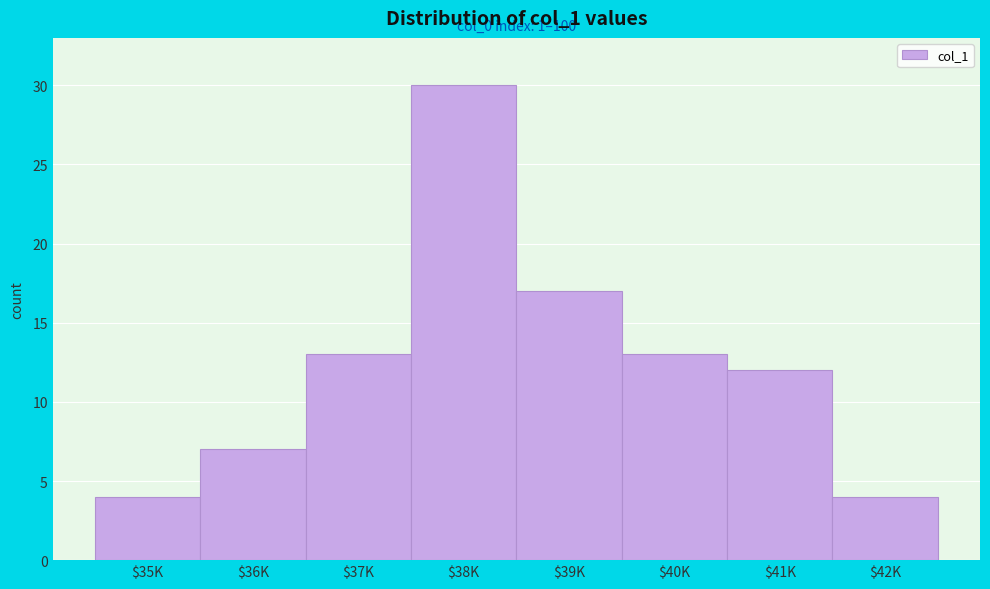

Reading left to right, what are all the values shown in this chart?

4	7	13	30	17	13	12	4